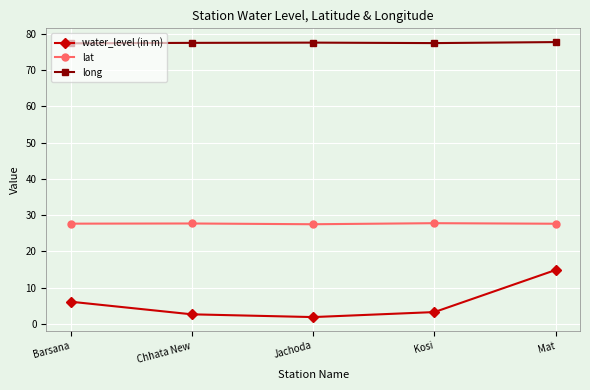

What is the approximate value of lat at Chhata New?

27.7